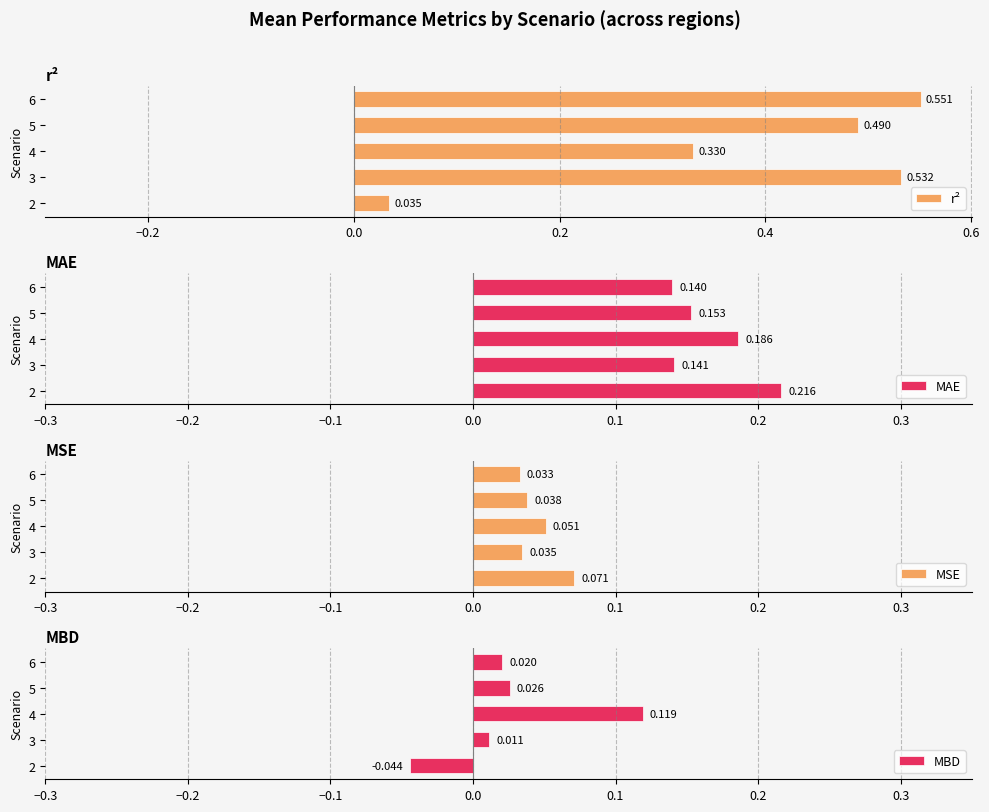

What is the difference between the maximum and second lowest values in the MBD series?

0.1